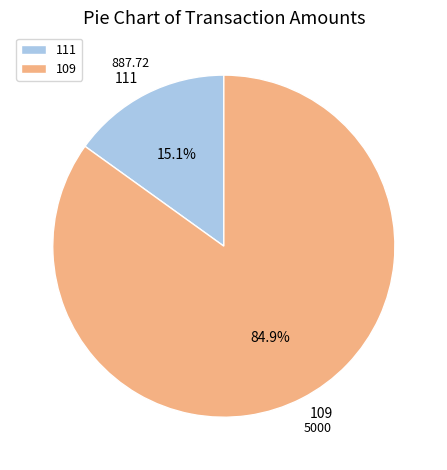

To the nearest percent, what portion does 111 represent?

15%